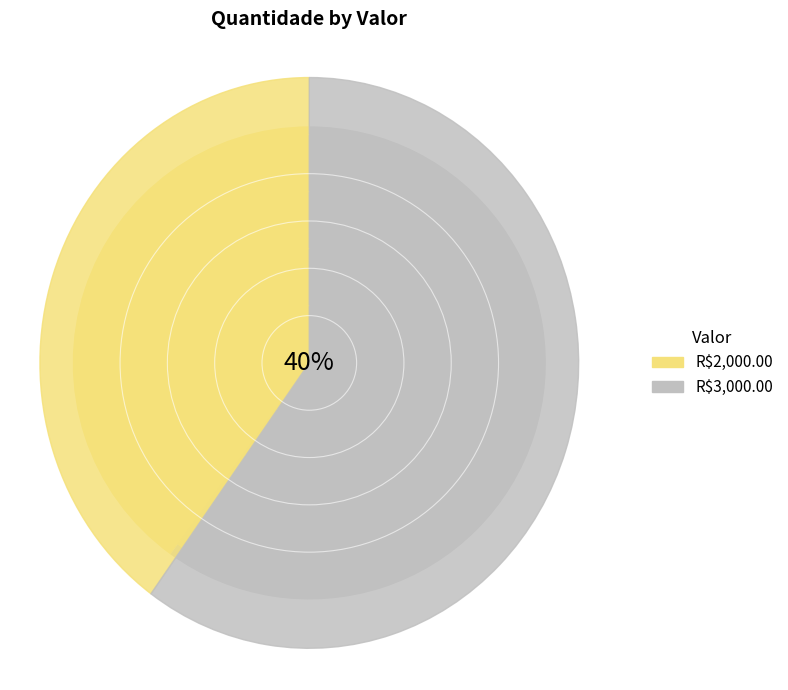

Does any single category account for the majority?

Yes